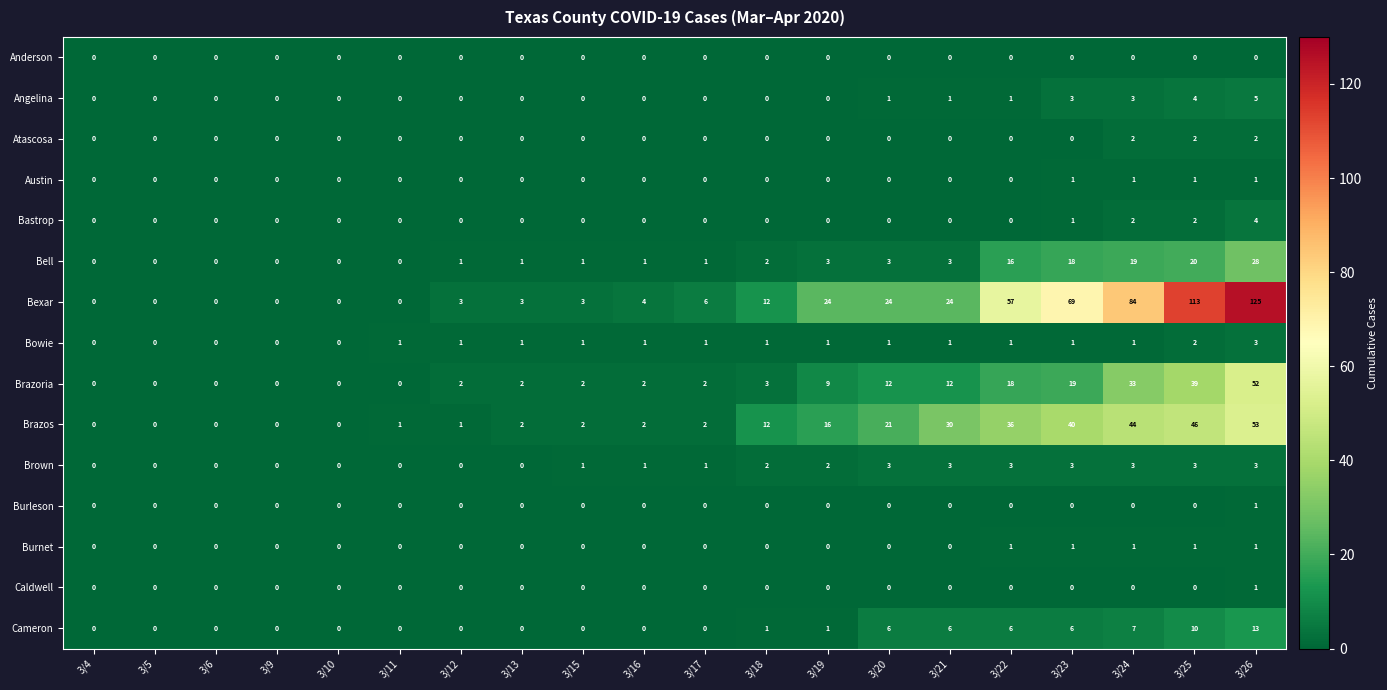

Is it true that Bastrop equals 0 at 3/12?

True